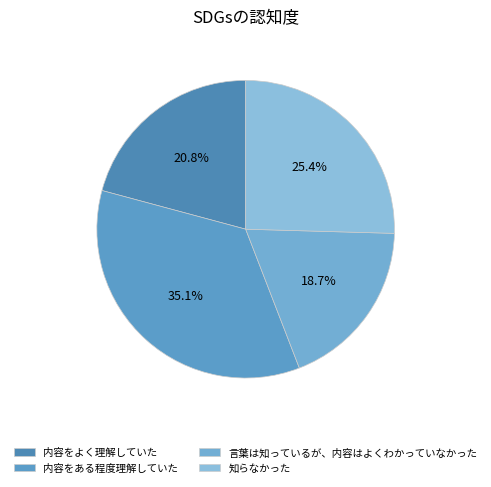

The 内容をよく理解していた slice represents 14% of the pie. True or false?

False